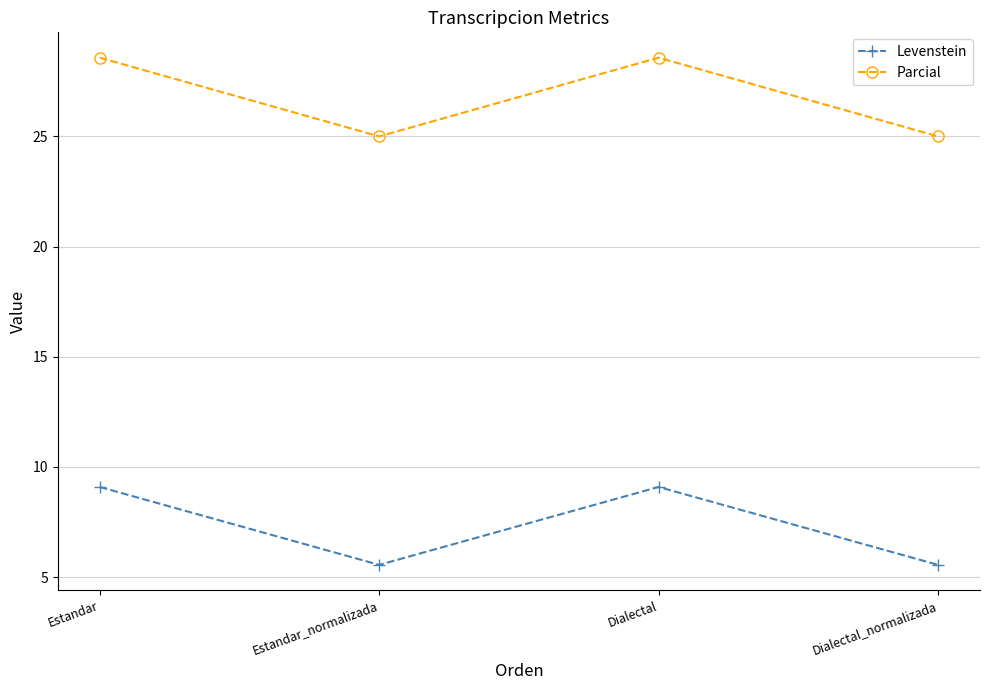

What is the difference between the highest and lowest values at Estandar_normalizada?

19.4